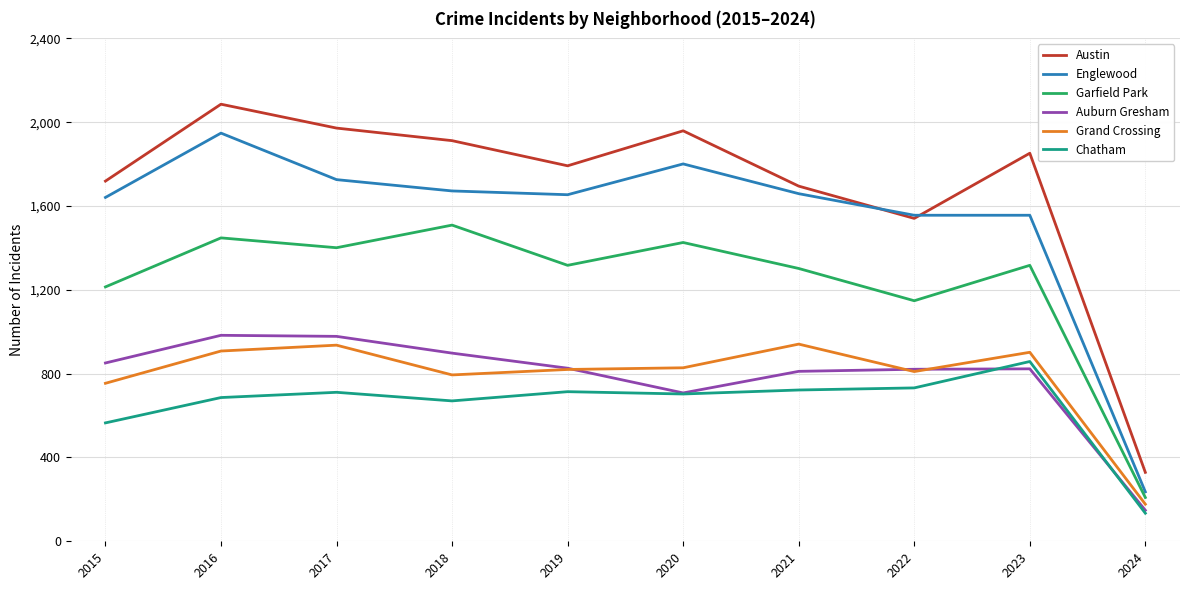

Which category has the lowest value across all series?

2024